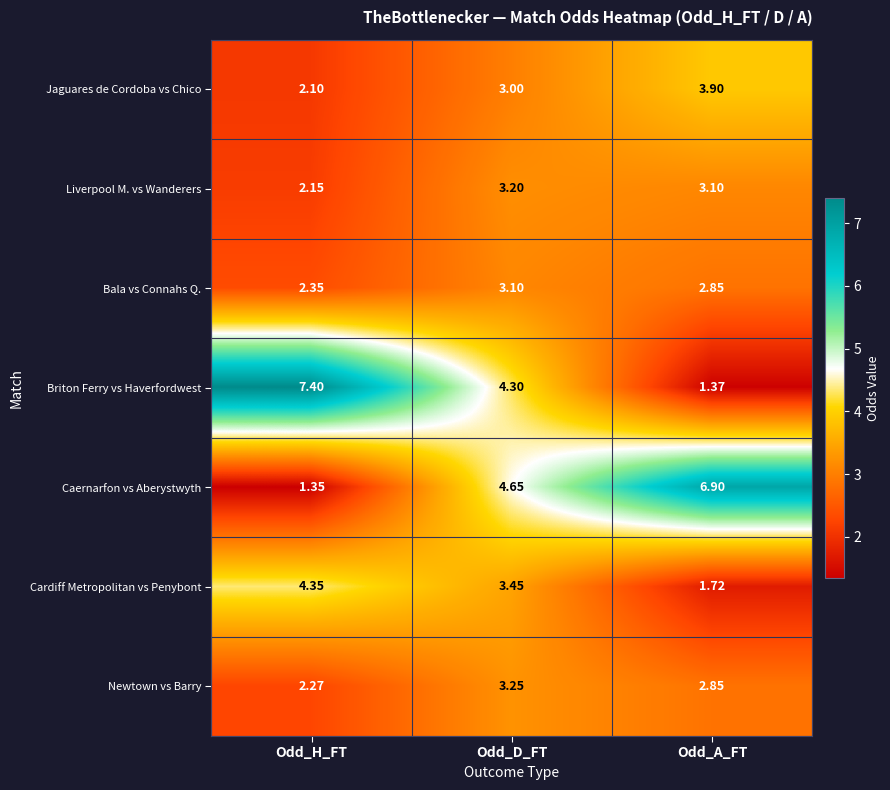

Which label corresponds to the smallest value in the chart?

Odd_H_FT